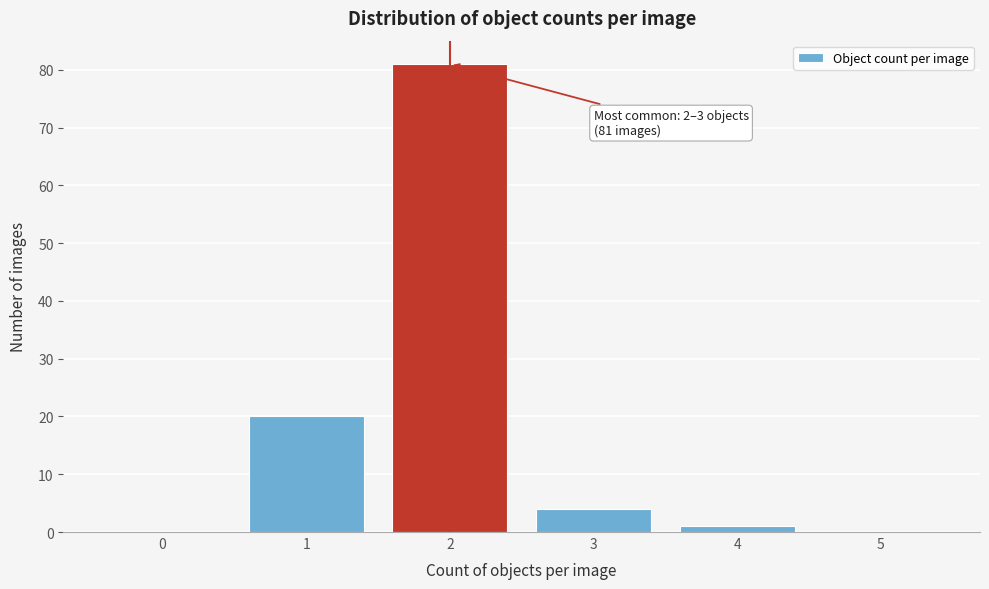

Reading right to left, transcribe all the data shown in this chart.

5=0	4=1	3=4	2=81	1=20	0=0